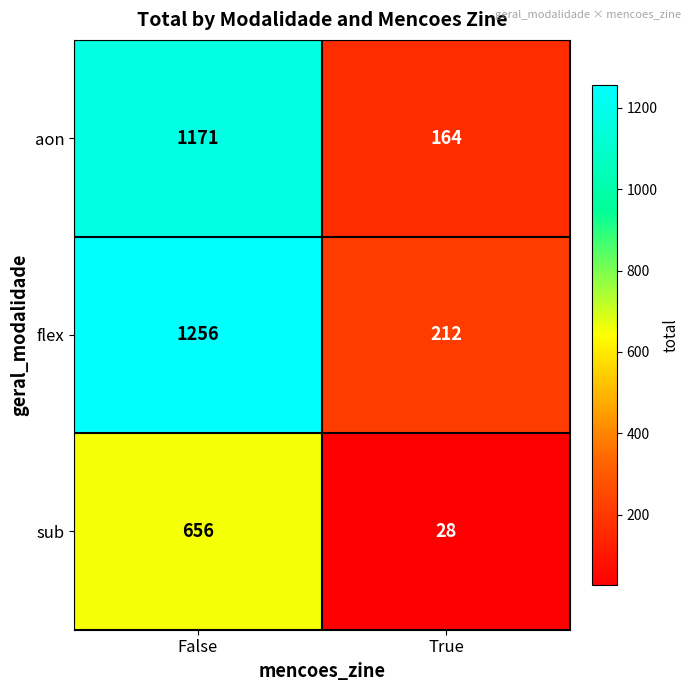

The value of flex at True is 61. True or false?

False